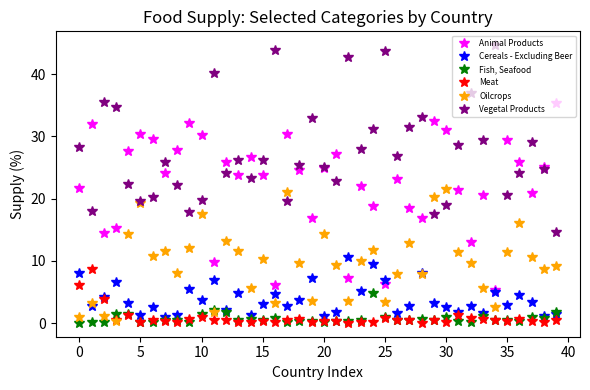

Which series has the largest total across all categories?

Vegetal Products